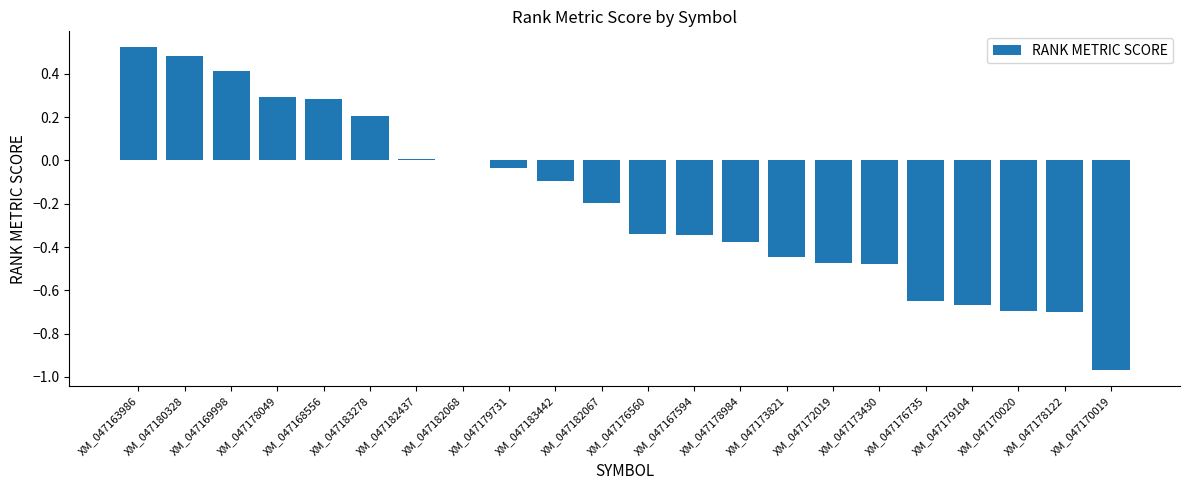

True or false: the data shows -0.7 at XM_047182068.

False